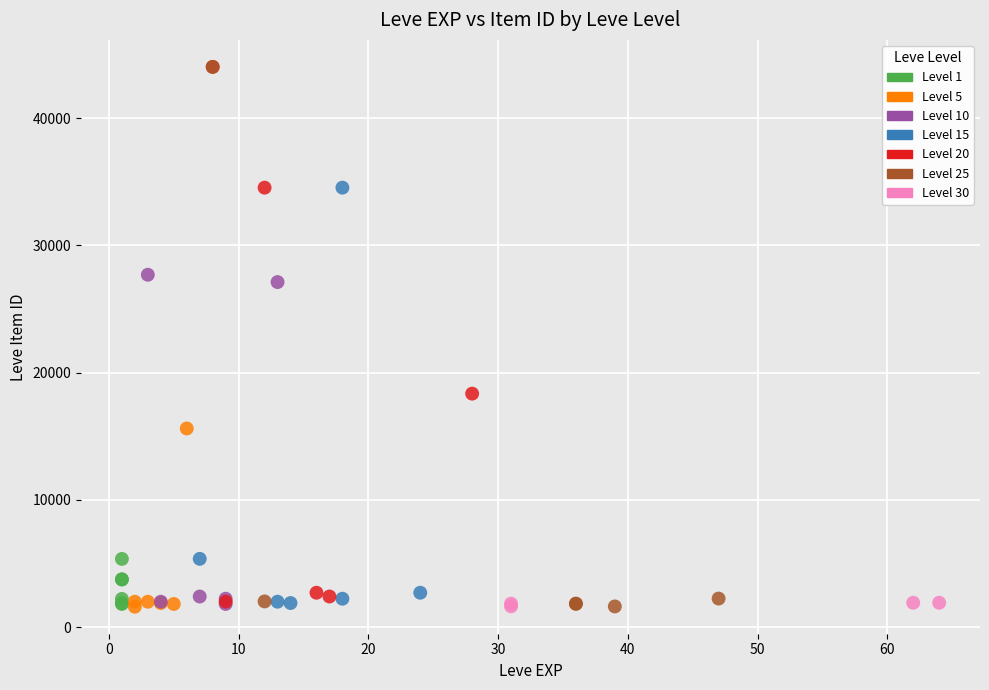

What are all the series names shown in the legend?

Level 1, Level 5, Level 10, Level 15, Level 20, Level 25, Level 30